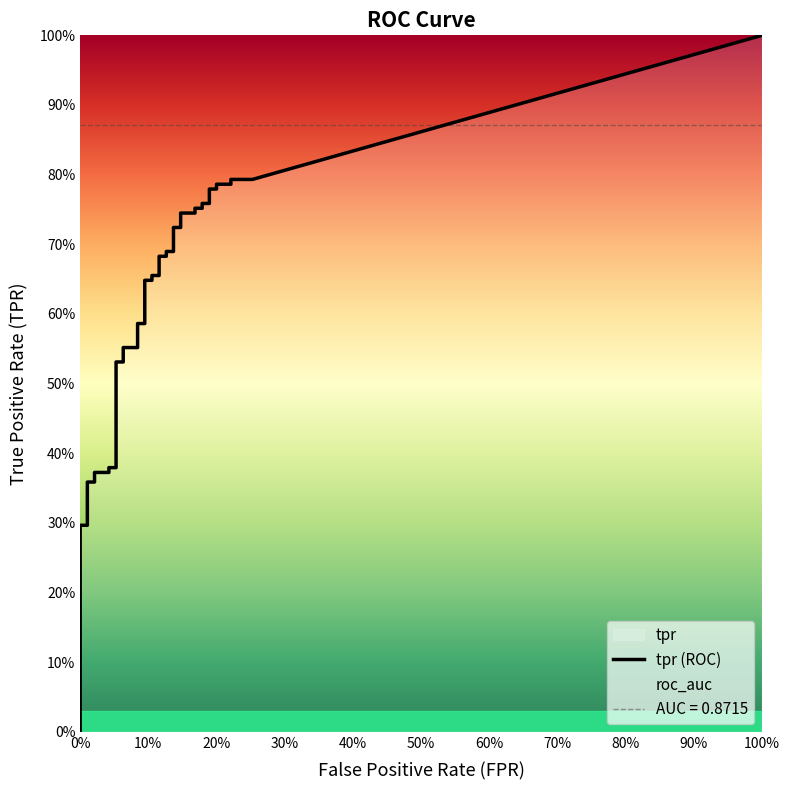

How many values in the fpr series exceed 0?

35